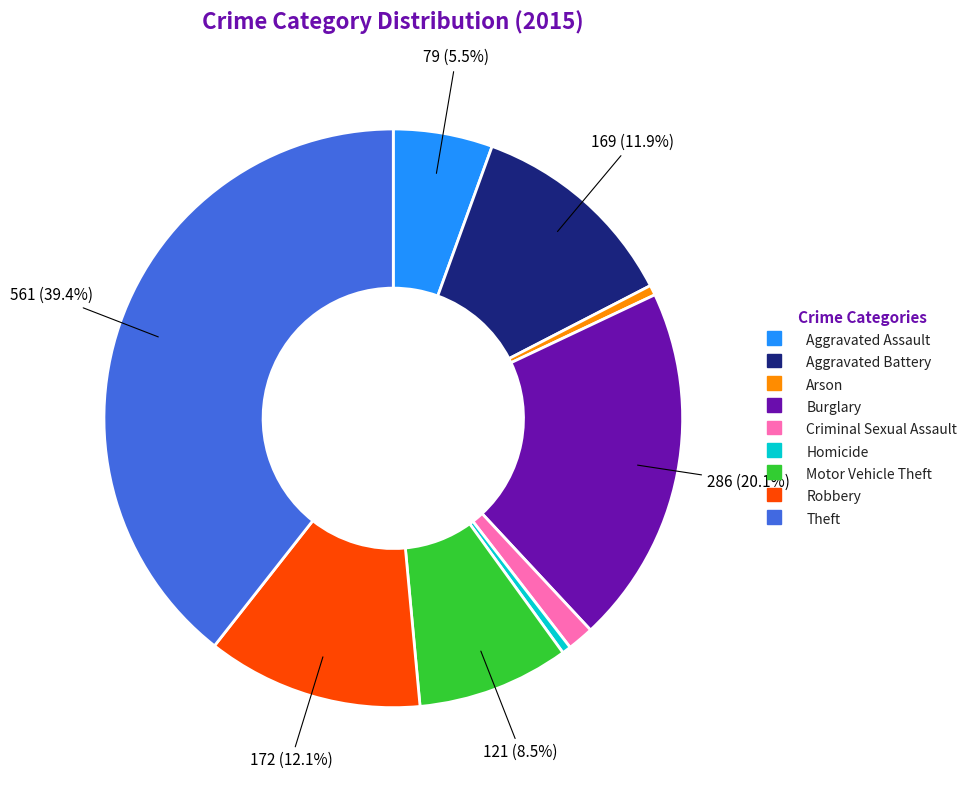

How many segments does this pie chart have?

9